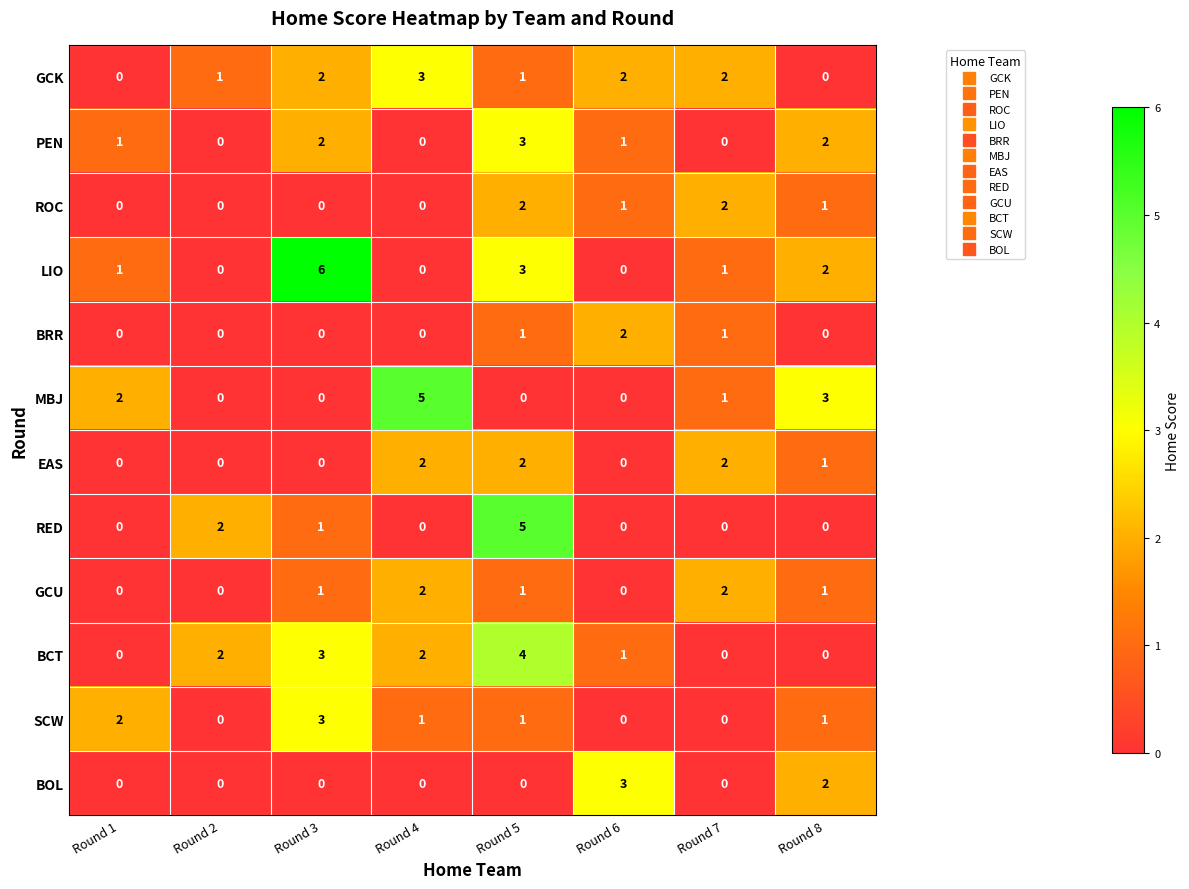

What is the difference between the maximum and second lowest values in the GCK series?

3